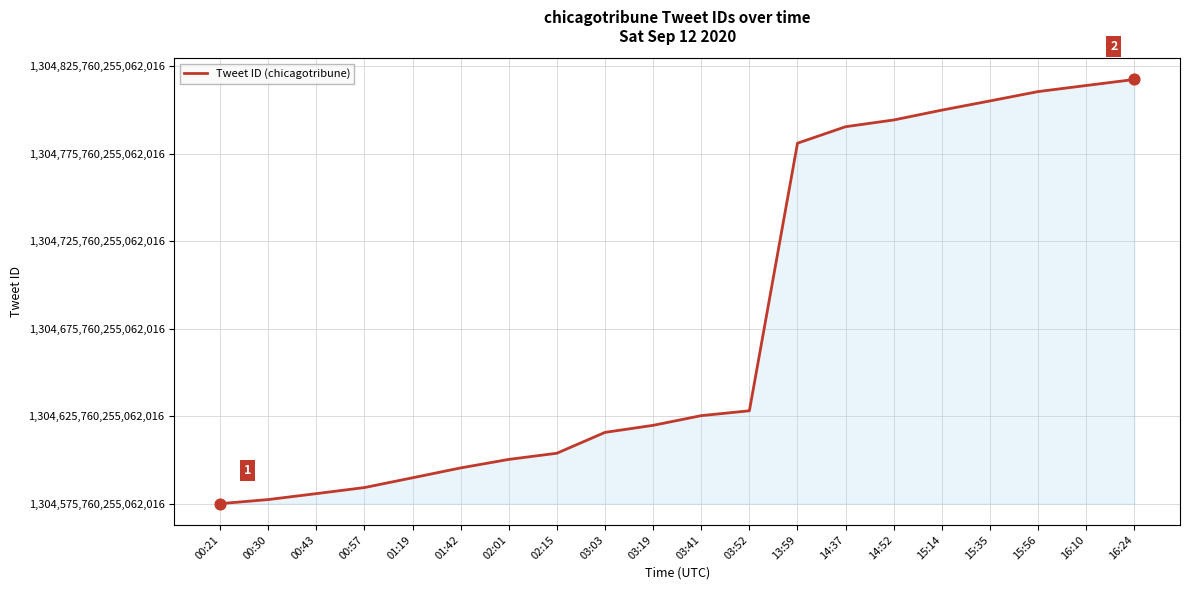

Which has a higher value, 02:01 or 15:35?

15:35